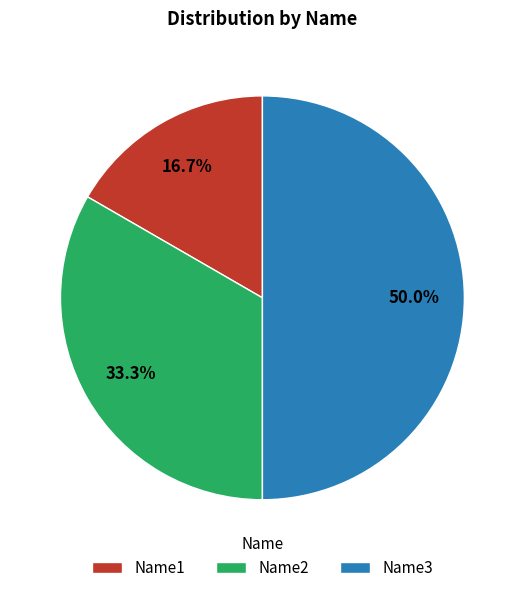

To the nearest percent, what is the difference between the Name3 and Name2 slice percentages?

17%